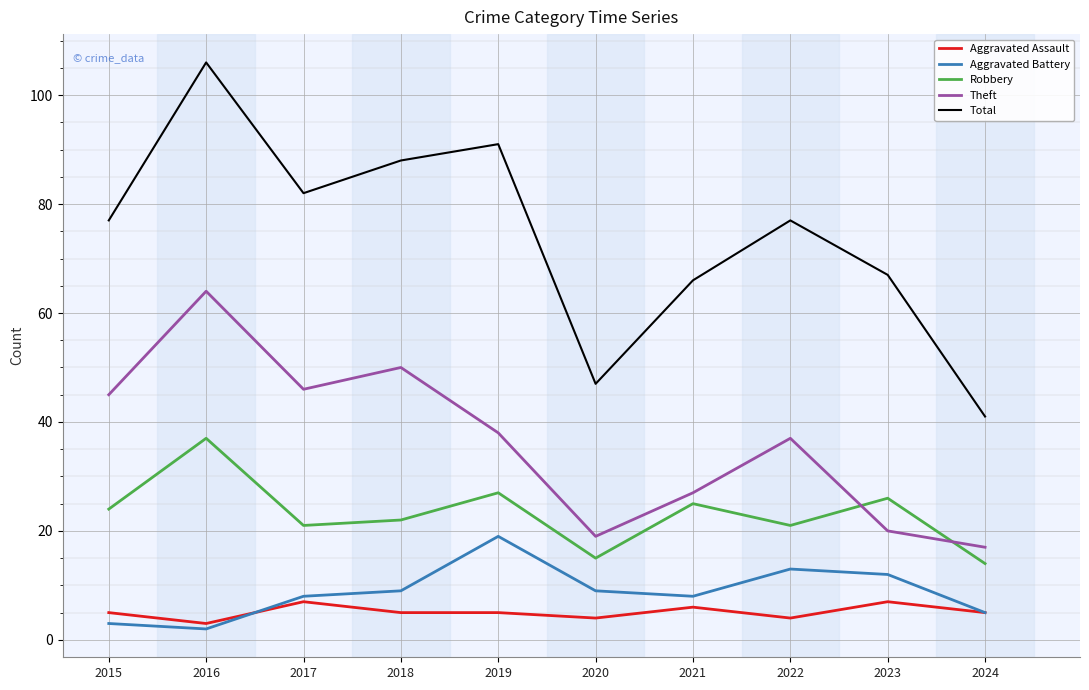

The value of Total at 2017 is 32. True or false?

False